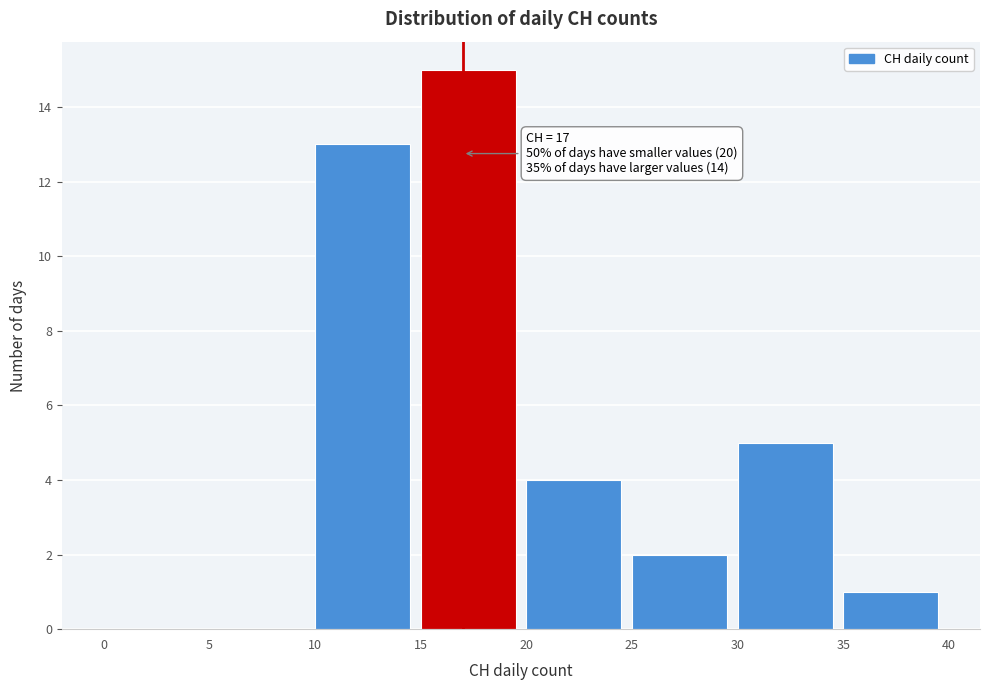

Which range on the x-axis has the tallest bar?

15 to 20